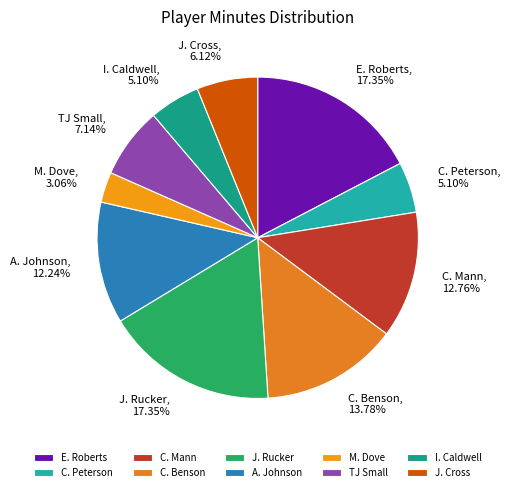

Between J. Cross and C. Benson, which is larger?

C. Benson